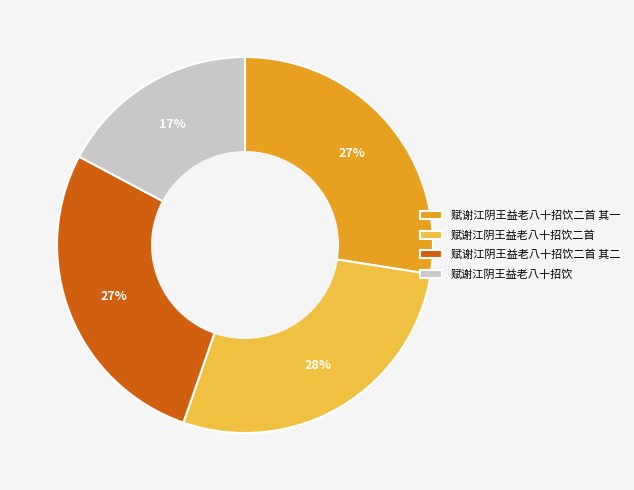

How many segments does this pie chart have?

4